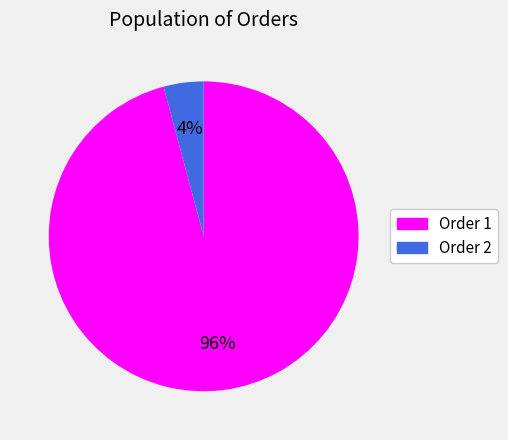

How many segments does this pie chart have?

2